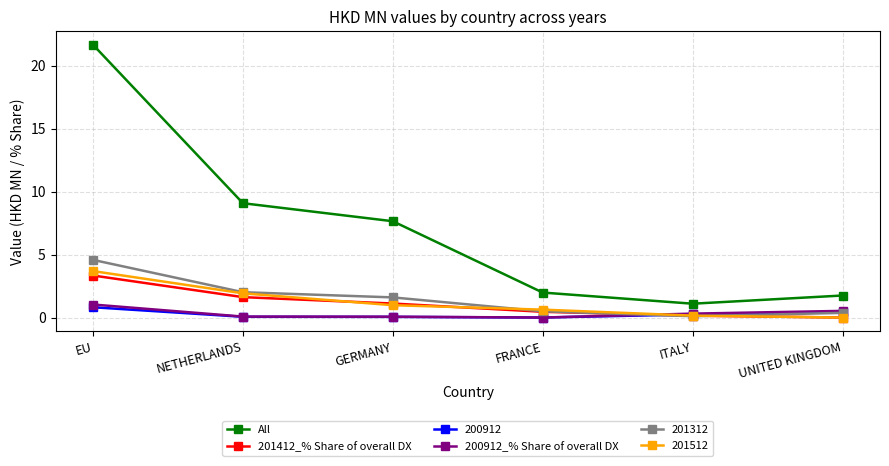

What is the label of the 3rd point from the right?

FRANCE